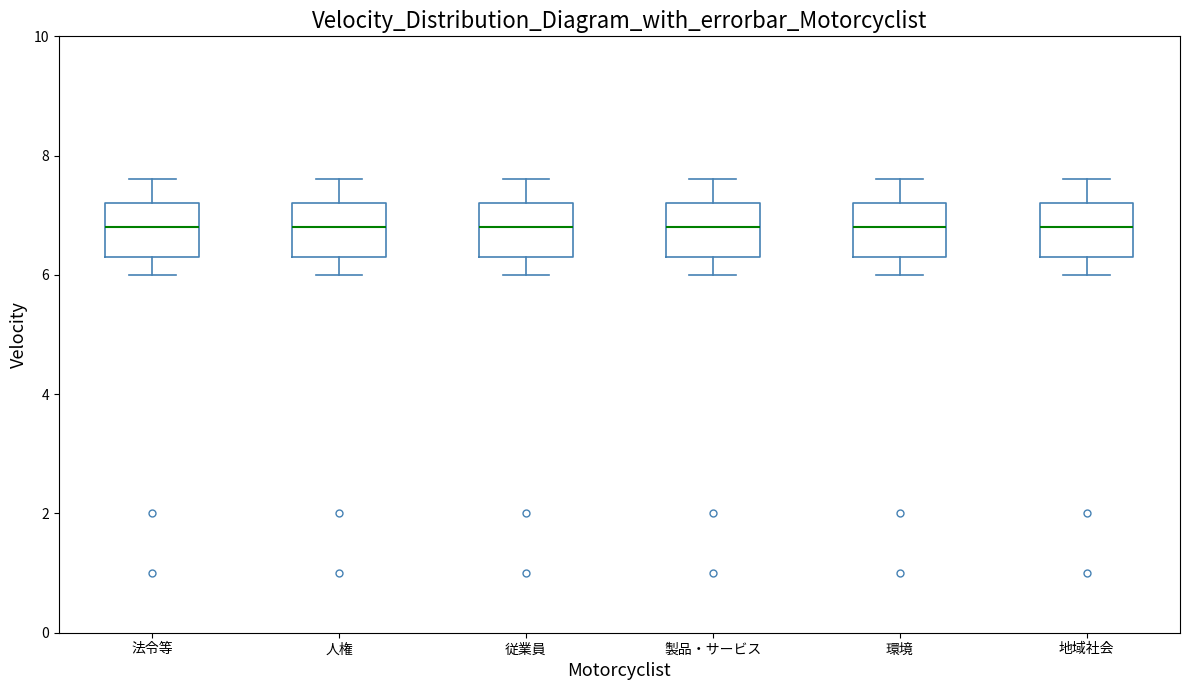

Reading left to right, transcribe this box plot: for each box, give where its median line is, the range the box spans, and where its two whiskers end, as read against the y-axis. The values are not printed on the chart, so give them approximately, as read against the axis.

法令等: median 6.8, box 6.4 to 7.2, whiskers 6.0 to 7.6
人権: median 6.8, box 6.4 to 7.2, whiskers 6.0 to 7.6
従業員: median 6.8, box 6.4 to 7.2, whiskers 6.0 to 7.6
製品・サービス: median 6.8, box 6.4 to 7.2, whiskers 6.0 to 7.6
環境: median 6.8, box 6.4 to 7.2, whiskers 6.0 to 7.6
地域社会: median 6.8, box 6.4 to 7.2, whiskers 6.0 to 7.6